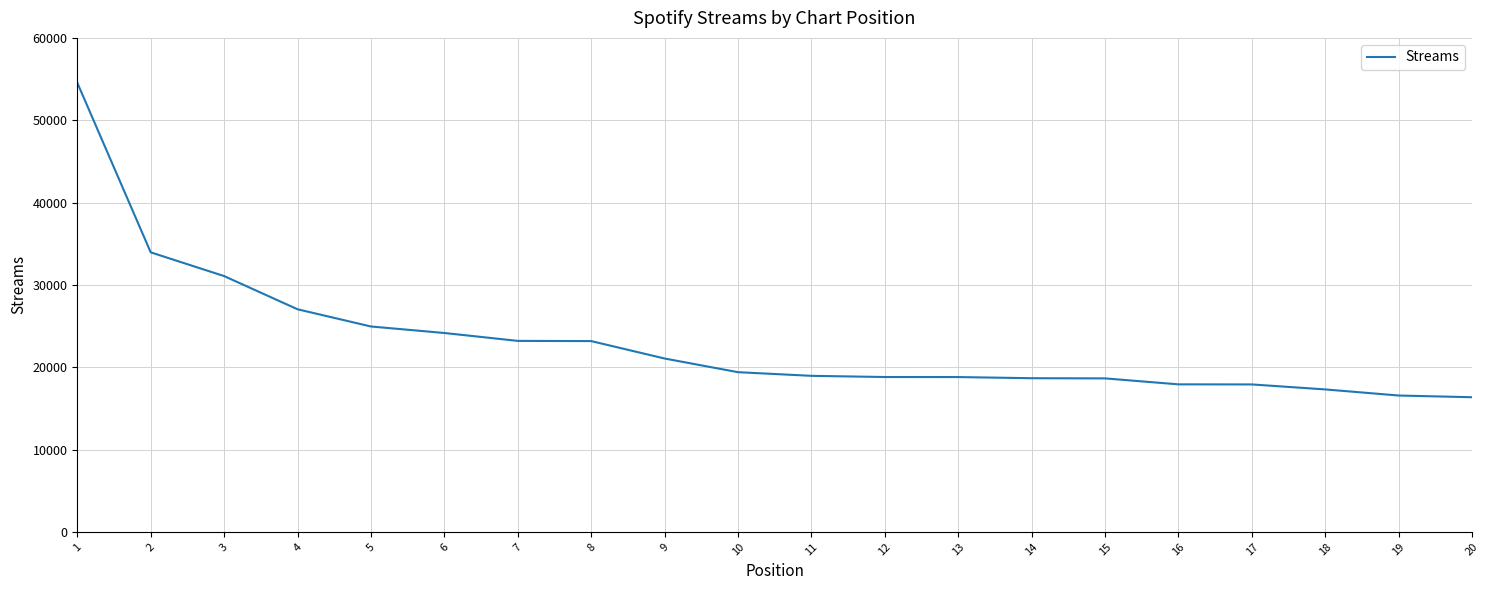

The chart shows a value of 7605 at 19. True or false?

False